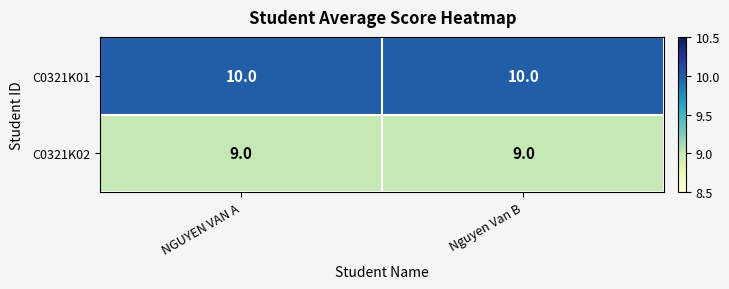

What value does the C0321K01 series have at Nguyen Van B?

10